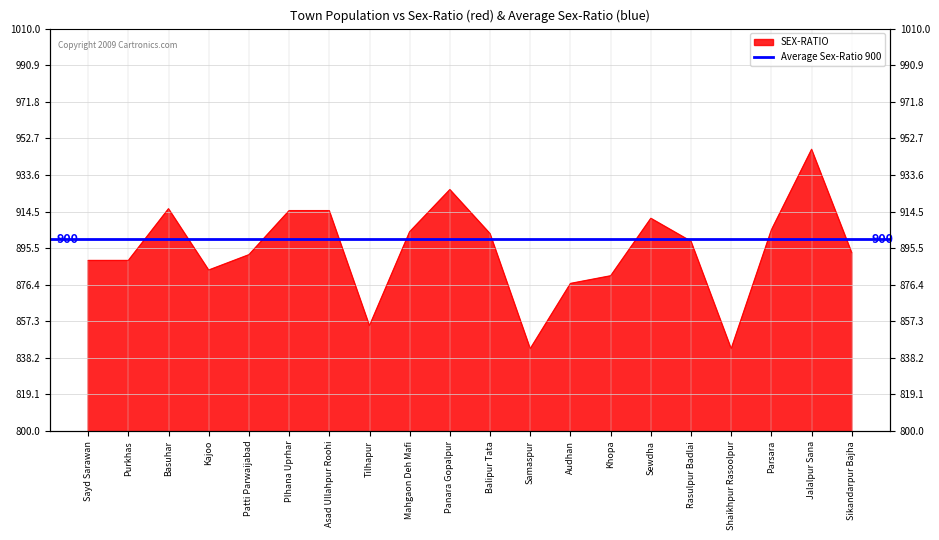

What is the sum of all values?

17887